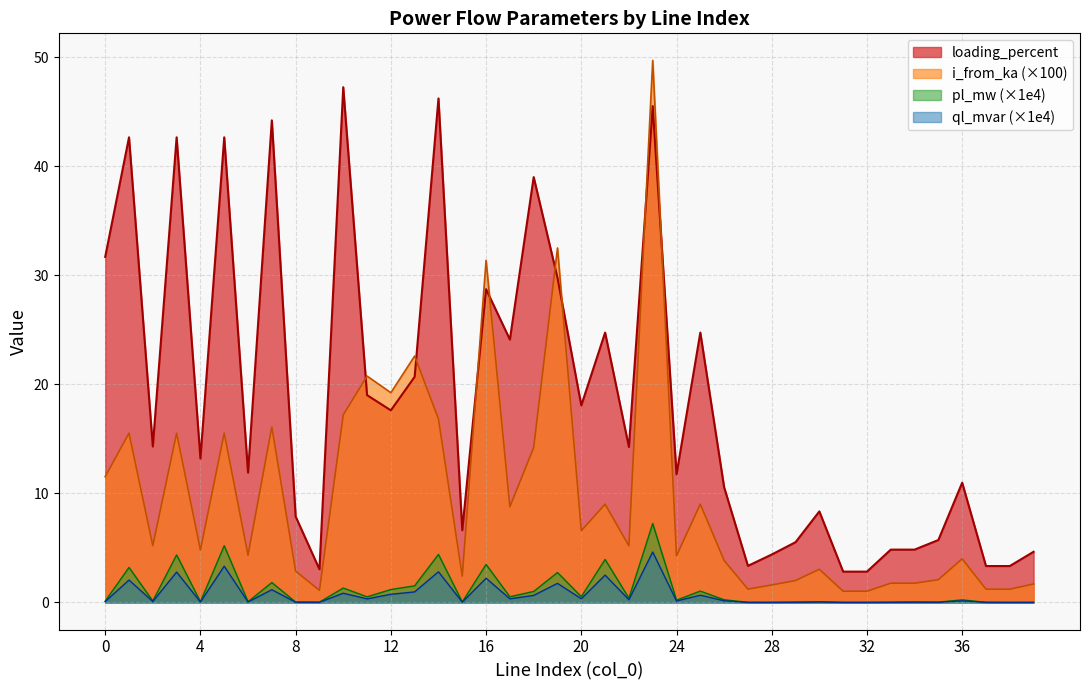

What are all the series names shown in the legend?

loading_percent, i_from_ka (×100), pl_mw (×1e4), ql_mvar (×1e4)